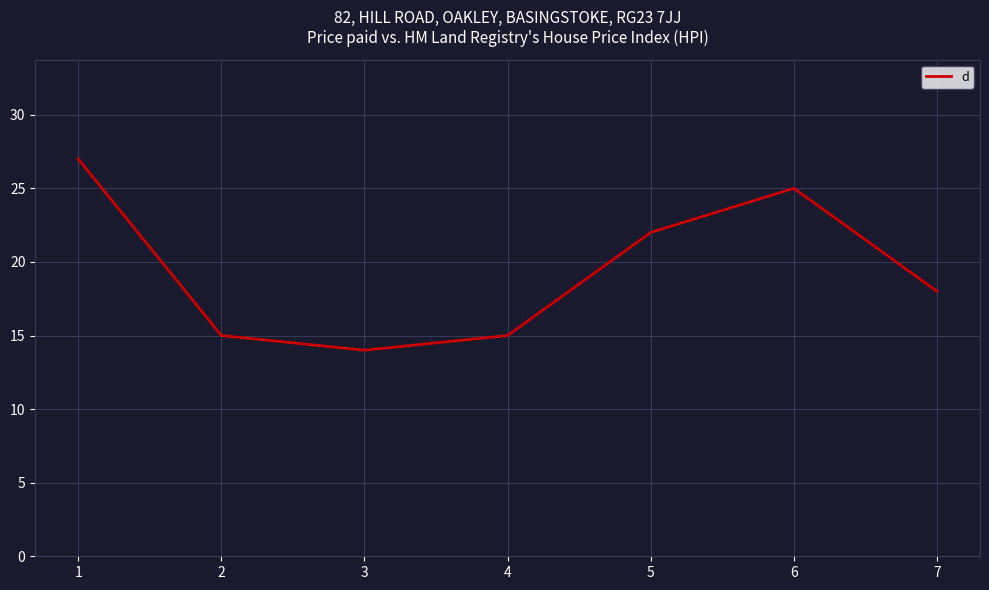

Is it true that the value at 4 is 23?

False